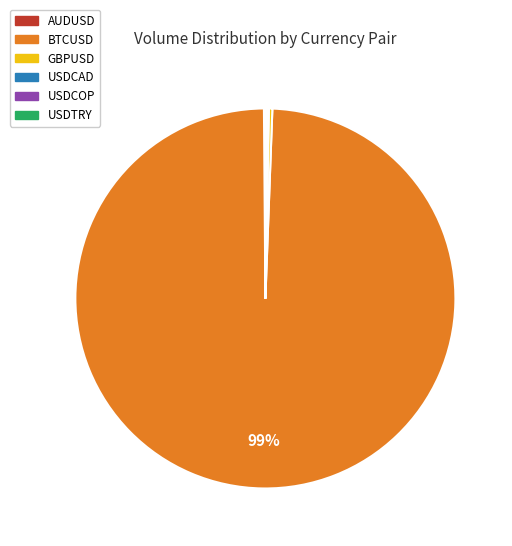

Which slice is the largest?

BTCUSD